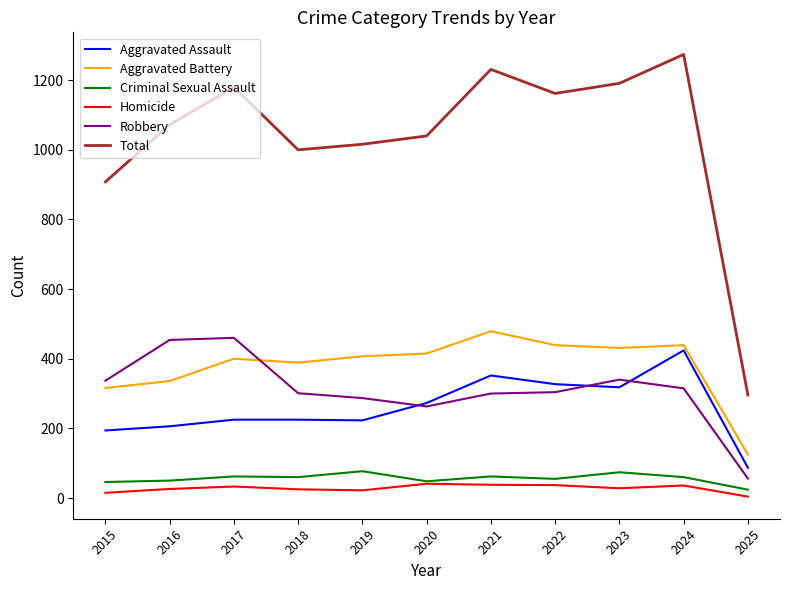

True or false: Total has a value of 705 at 2023.

False